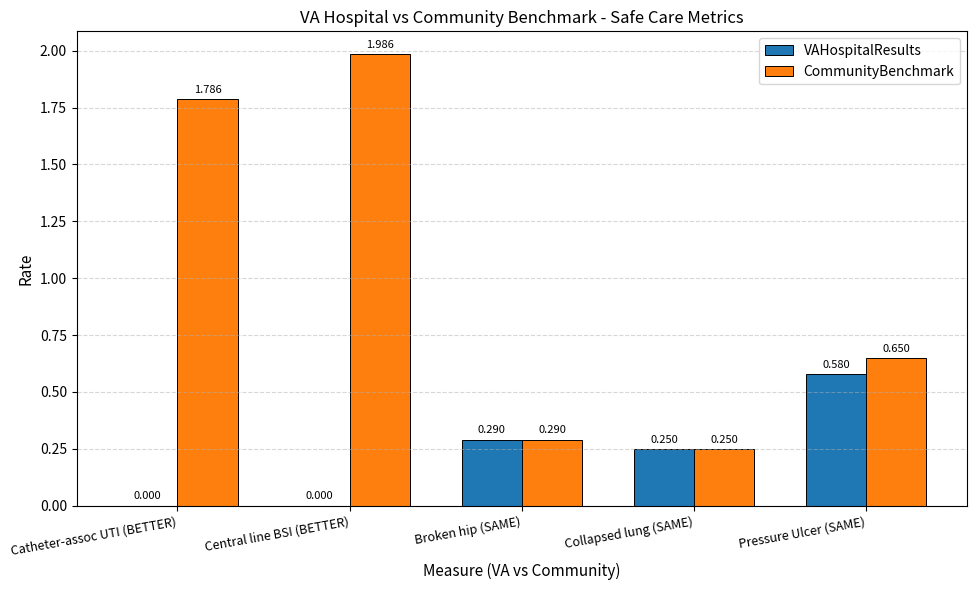

The VAHospitalResults series shows 0.0 at Catheter-assoc UTI (BETTER). True or false?

True